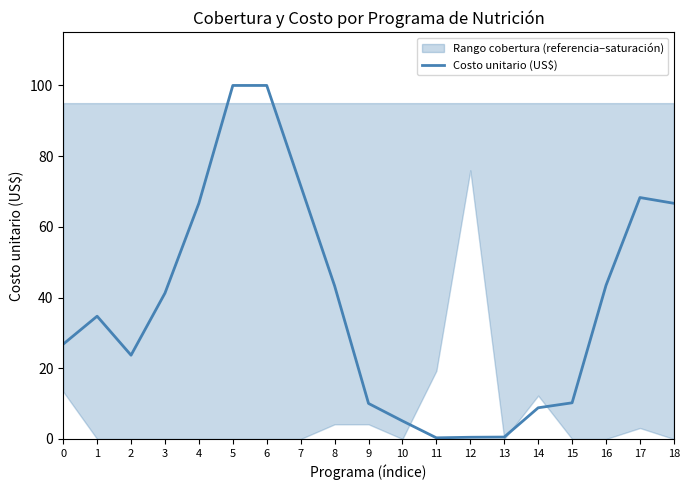

How many lines are shown in the chart?

1